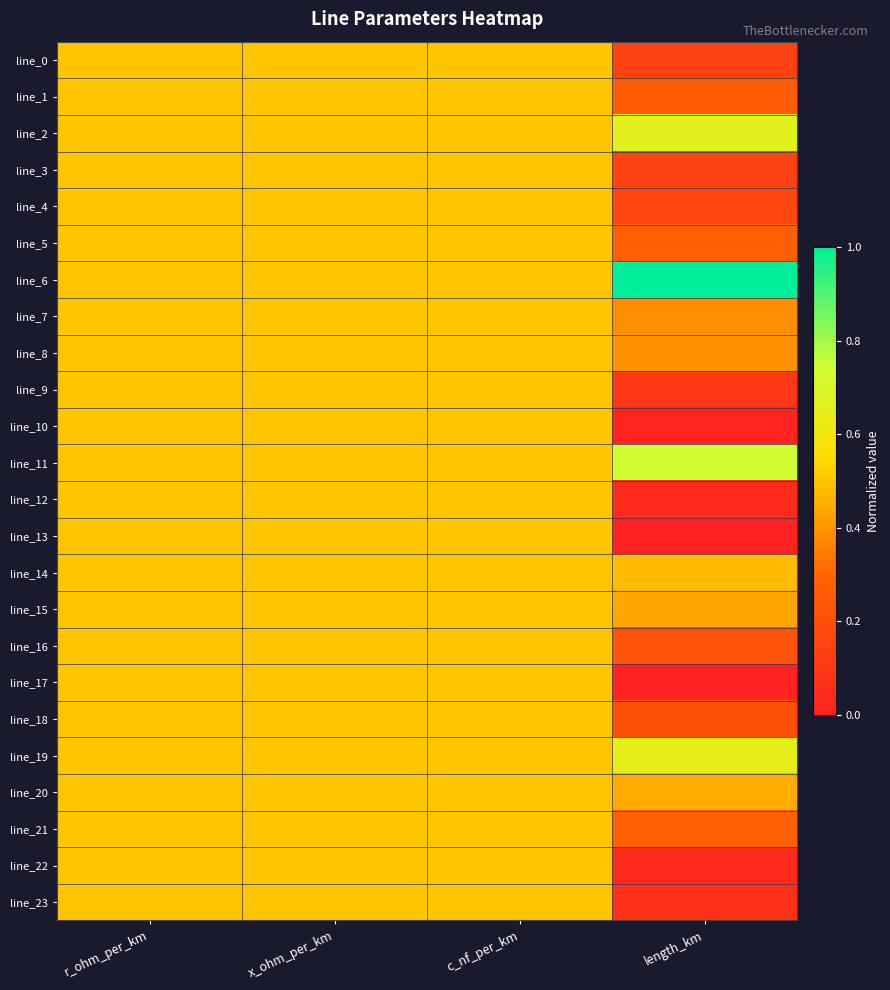

Rank the series by their maximum value, from lowest to highest.

line_0, line_1, line_3, line_4, line_5, line_7, line_8, line_9, line_10, line_12, line_13, line_14, line_15, line_16, line_17, line_18, line_20, line_21, line_22, line_23, line_19, line_2, line_11, line_6